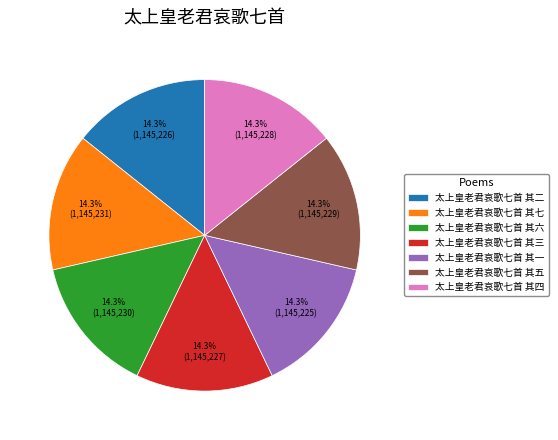

What is the total percentage of 太上皇老君哀歌七首 其六 and 太上皇老君哀歌七首 其五?

28.6%